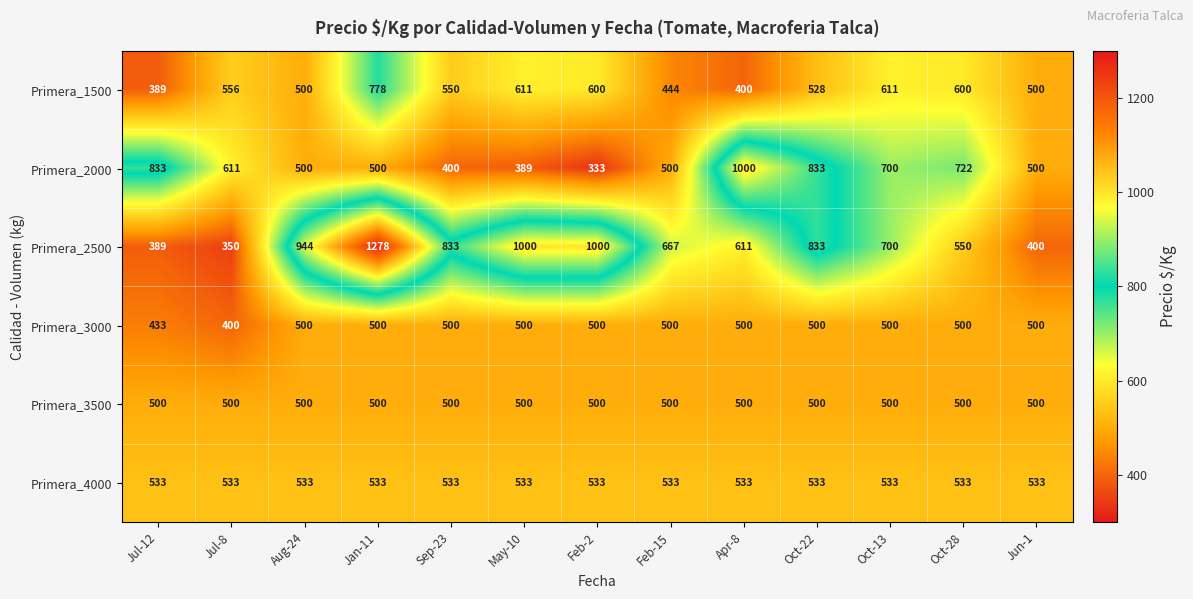

Which series has the largest range (max minus min)?

Primera_2500